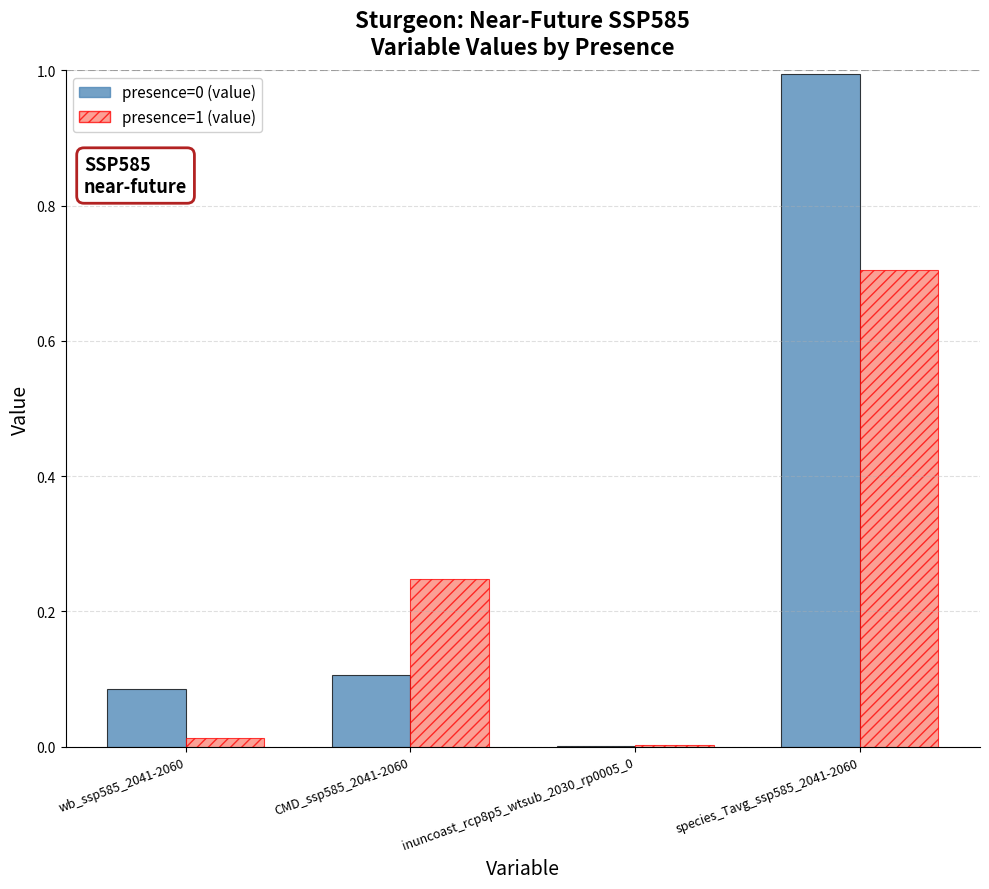

What is the sum of all presence=1 (value) values?

1.0